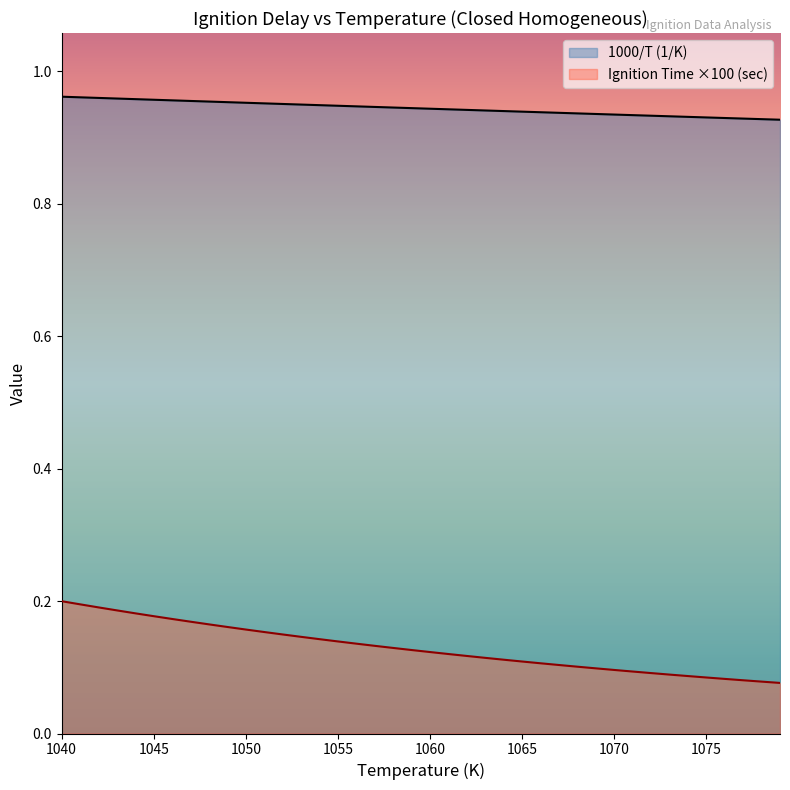

Reading right to left, what are all the values shown in this chart?

1000/T (1/K): 1079=0.9	1078=0.9	1077=0.9	1076=0.9	1075=0.9	1074=0.9	1073=0.9	1072=0.9	1071=0.9	1070=0.9	1069=0.9	1068=0.9	1067=0.9	1066=0.9	1065=0.9	1064=0.9	1063=0.9	1062=0.9	1061=0.9	1060=0.9	1059=0.9	1058=0.9	1057=0.9	1056=0.9	1055=0.9	1054=0.9	1053=0.9	1052=1.0	1051=1.0	1050=1.0	1049=1.0	1048=1.0	1047=1.0	1046=1.0	1045=1.0	1044=1.0	1043=1.0	1042=1.0	1041=1.0	1040=1.0
Ignition Time 1/T (sec): 1079=0.1	1078=0.1	1077=0.1	1076=0.1	1075=0.1	1074=0.1	1073=0.1	1072=0.1	1071=0.1	1070=0.1	1069=0.1	1068=0.1	1067=0.1	1066=0.1	1065=0.1	1064=0.1	1063=0.1	1062=0.1	1061=0.1	1060=0.1	1059=0.1	1058=0.1	1057=0.1	1056=0.1	1055=0.1	1054=0.1	1053=0.1	1052=0.1	1051=0.2	1050=0.2	1049=0.2	1048=0.2	1047=0.2	1046=0.2	1045=0.2	1044=0.2	1043=0.2	1042=0.2	1041=0.2	1040=0.2